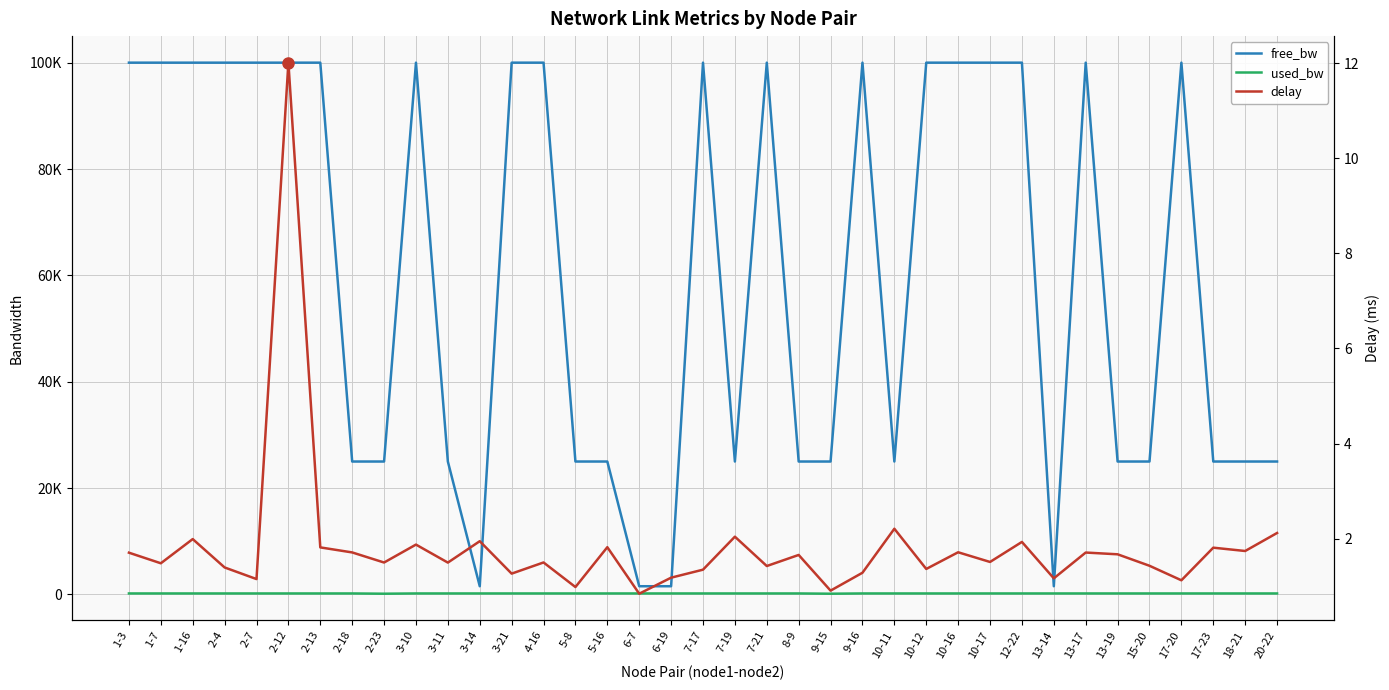

True or false: delay and free_bw cross at least once.

False